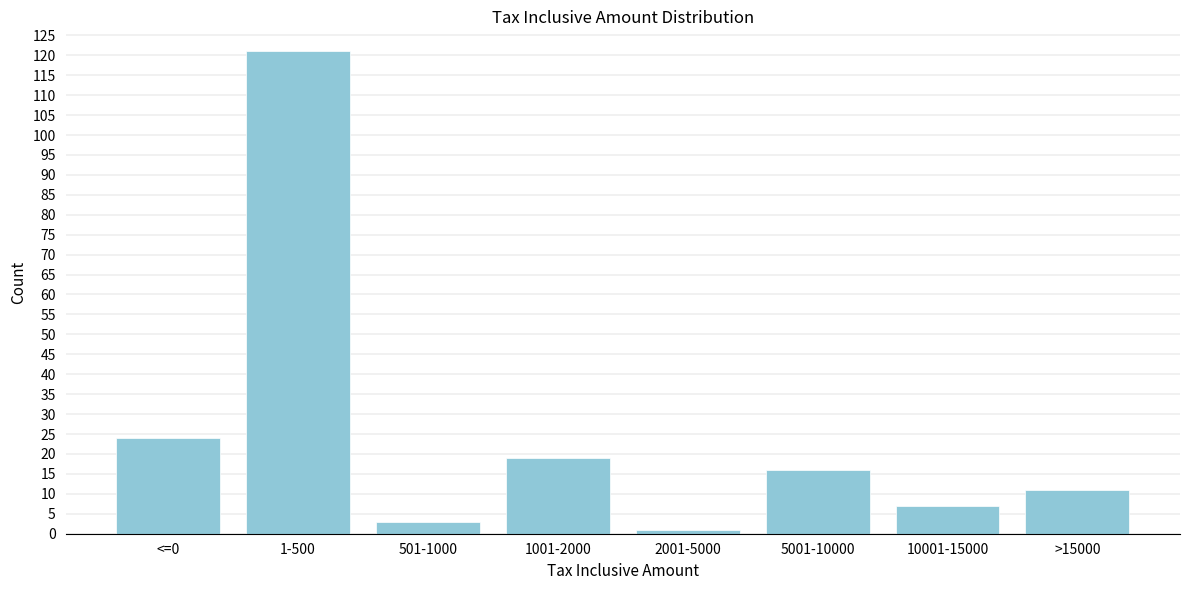

Reading left to right, what are all the values shown in this chart?

<=0=24	1-500=121	501-1000=3	1001-2000=19	2001-5000=1	5001-10000=16	10001-15000=7	>15000=11